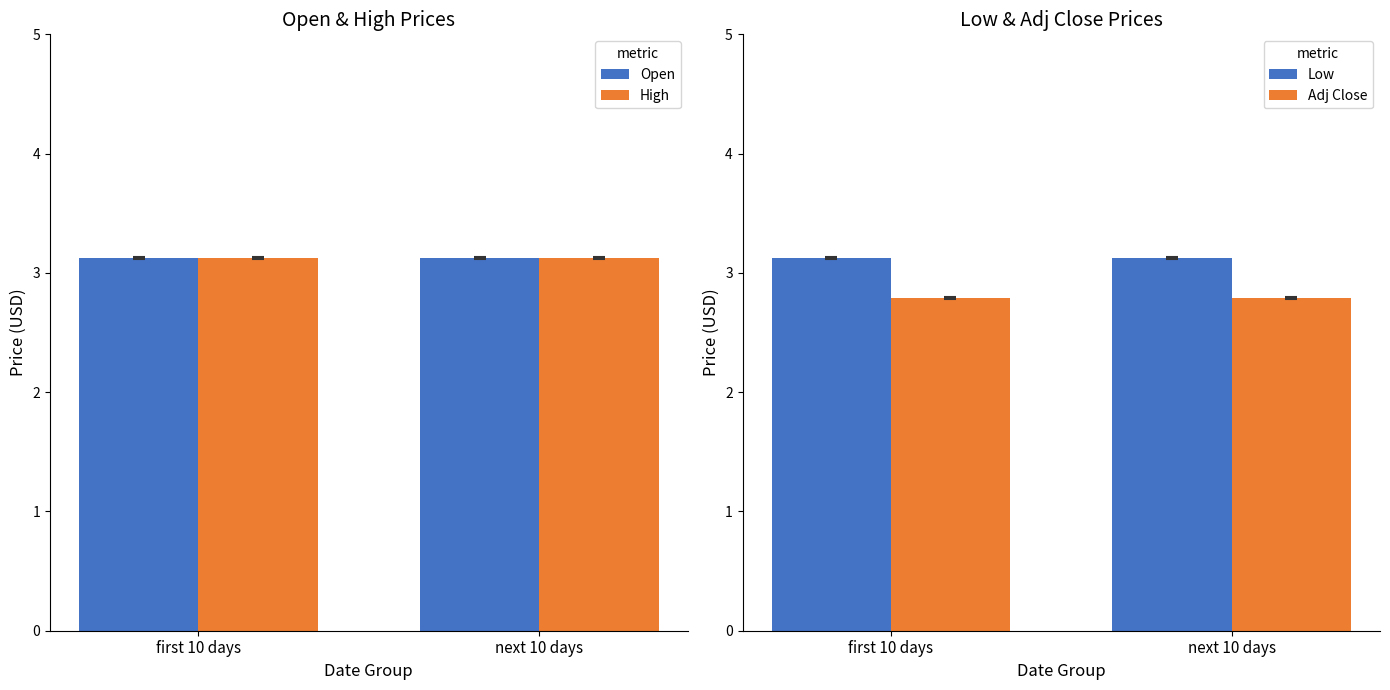

True or false: Low has a value of 0.8 at next 10 days.

False